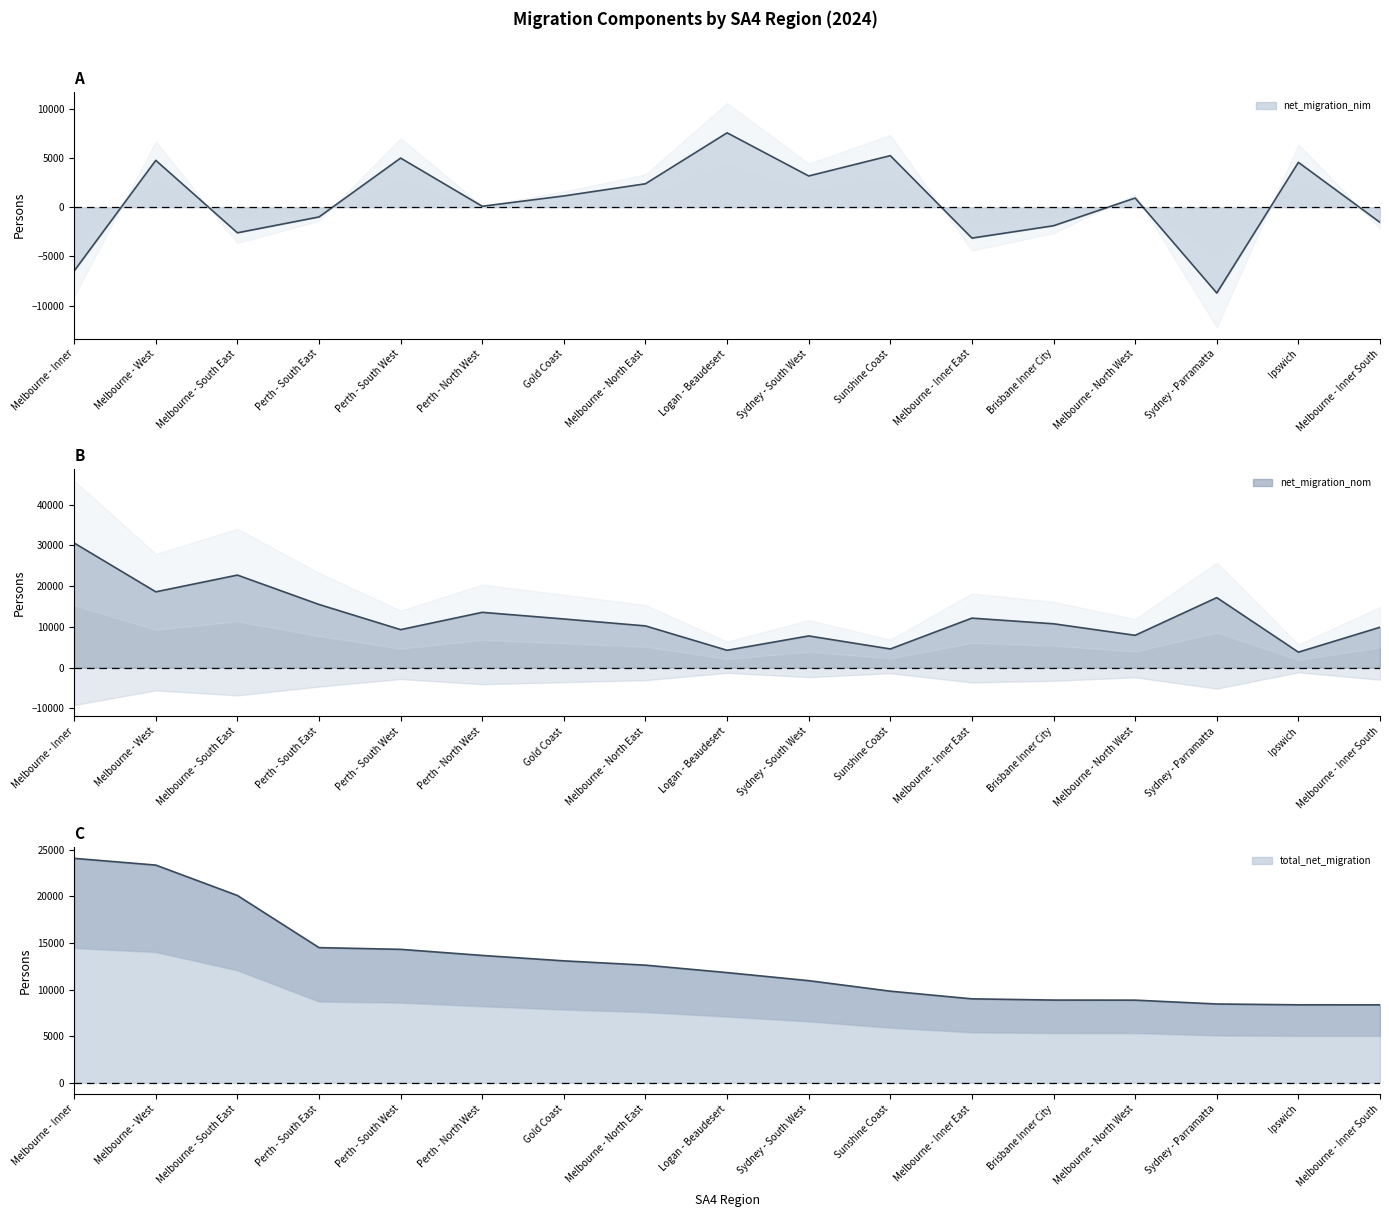

Reading left to right, extract all data points from this chart.

net_migration_nim: -6483	4765	-2605	-992	4995	94	1145	2382	7564	3175	5242	-3143	-1886	933	-8730	4561	-1546
net_migration_nom: 30567	18595	22701	15491	9319	13566	11932	10234	4252	7776	4580	12142	10754	7926	17175	3797	9903
total_net_migration: 24084	23360	20096	14499	14314	13660	13077	12616	11816	10951	9822	8999	8868	8859	8445	8358	8357